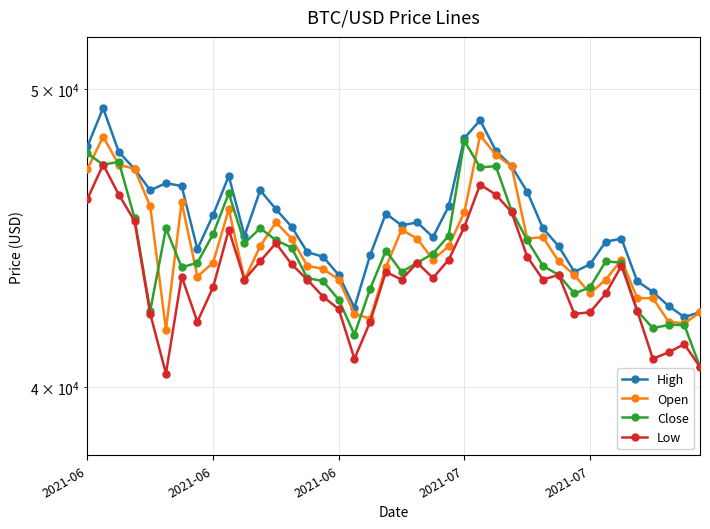

At which label does Open first exceed 44000?

2021-06